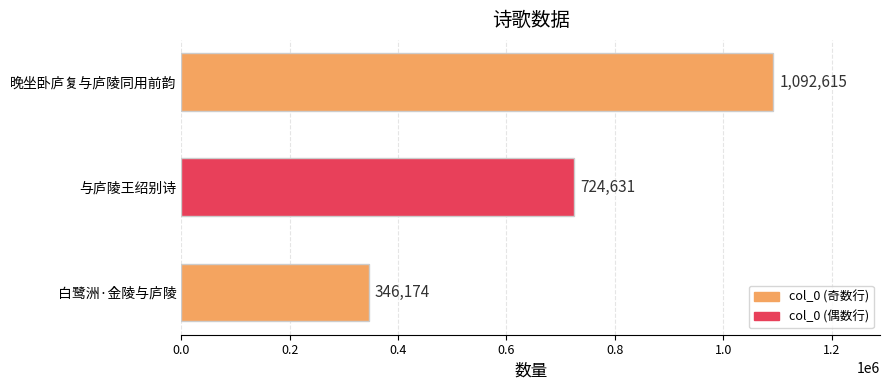

Reading top to bottom, extract all data points from this chart.

晚坐卧庐复与庐陵同用前韵=1092615	与庐陵王绍别诗=724631	白鹭洲·金陵与庐陵=346174